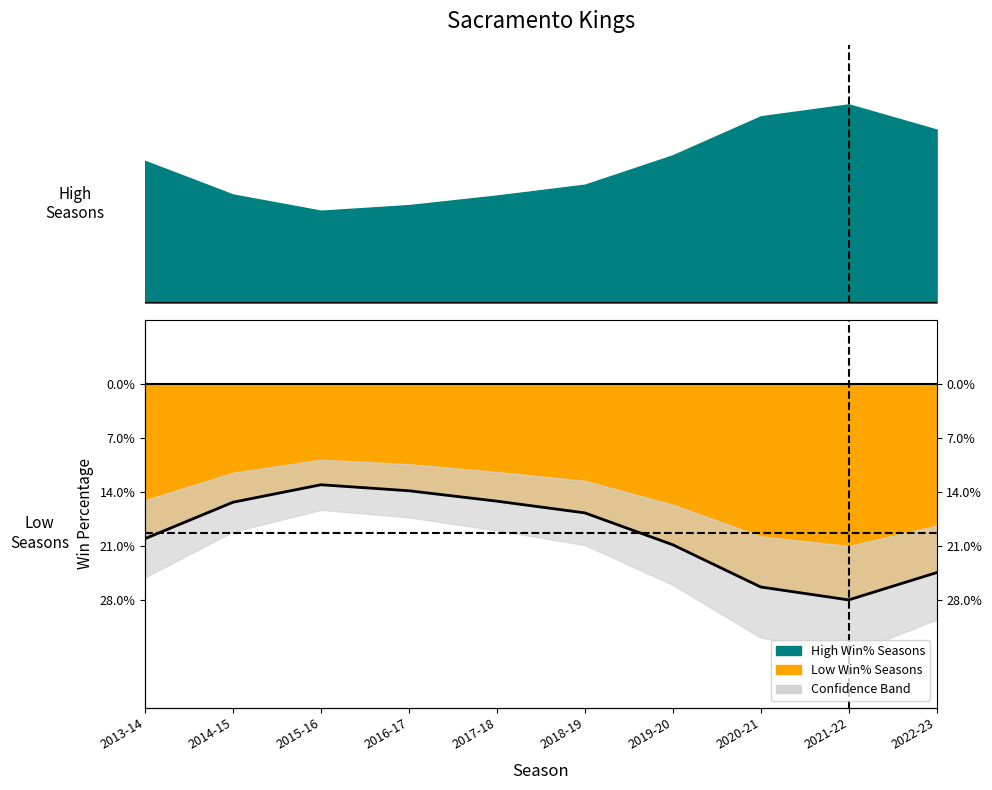

What is the difference between the maximum and second lowest values?

13.3